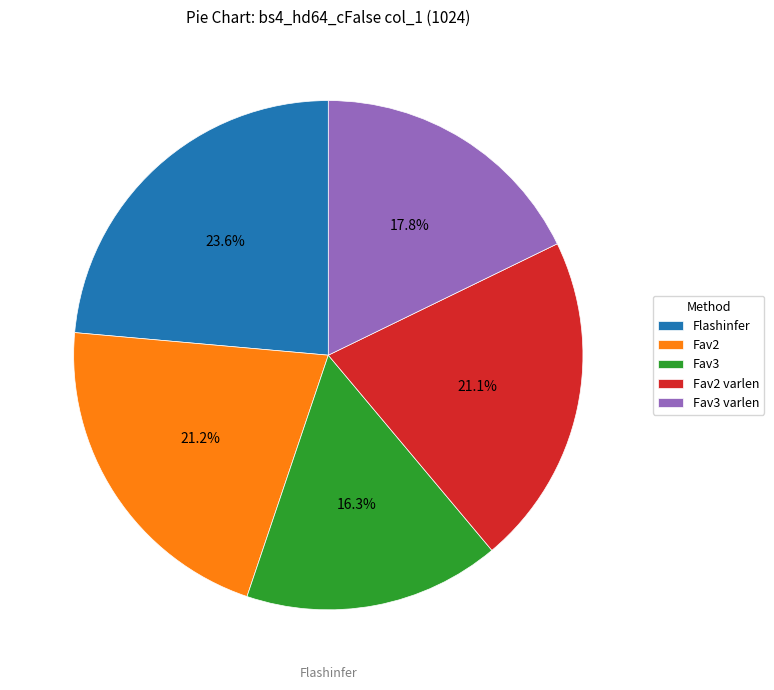

Do Fav2 varlen and Fav3 varlen together represent more than half of the pie?

No